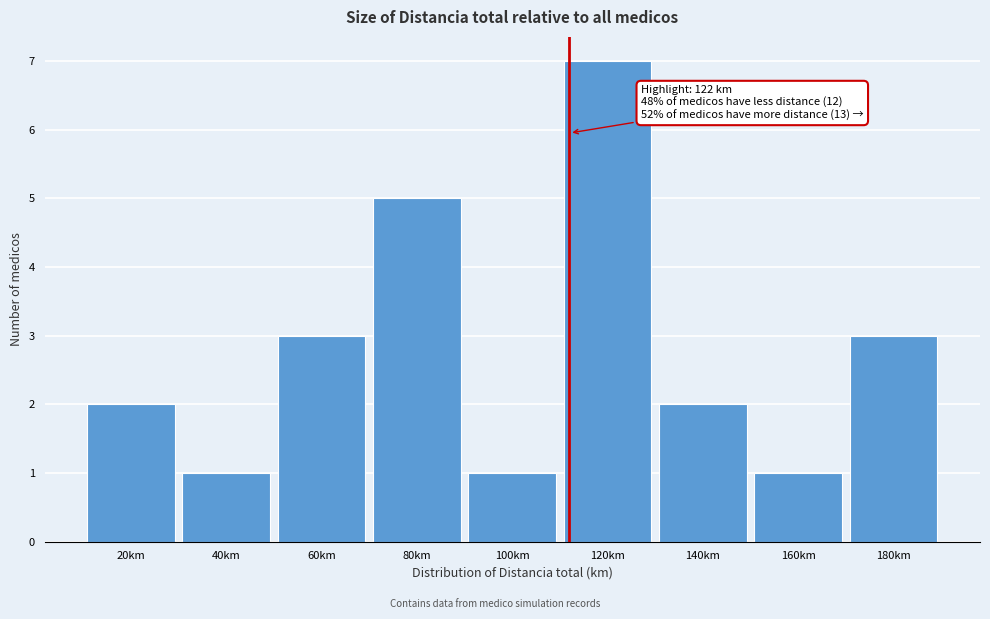

Reading right to left, transcribe all the data shown in this chart.

3	1	2	7	1	5	3	1	2